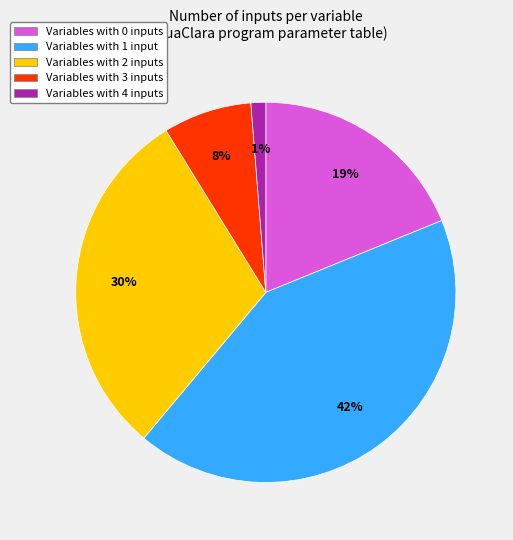

What percentage is the Variables with 2 inputs slice, to the nearest percent?

30%